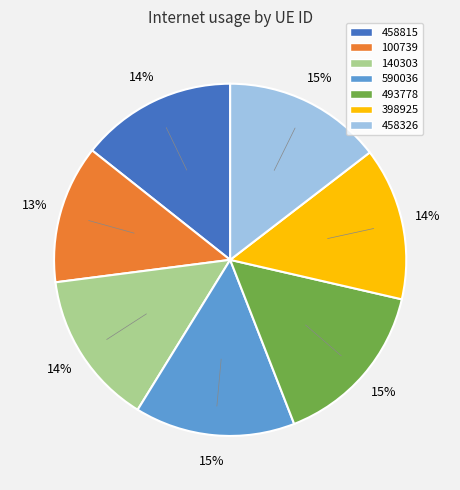

Combined, do 458815 and 140303 account for over 50%?

No